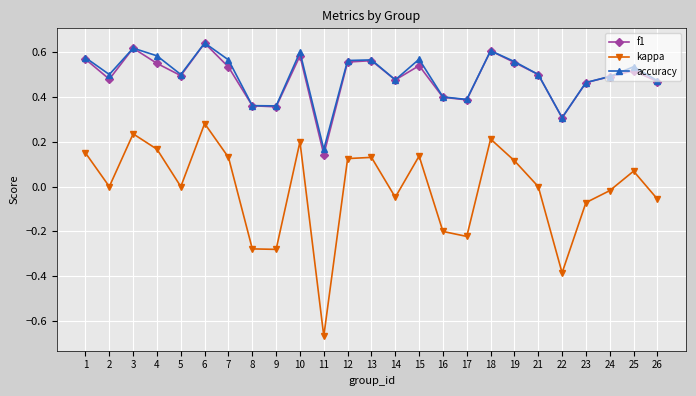

Is it true that kappa equals -0.1 at 16?

False